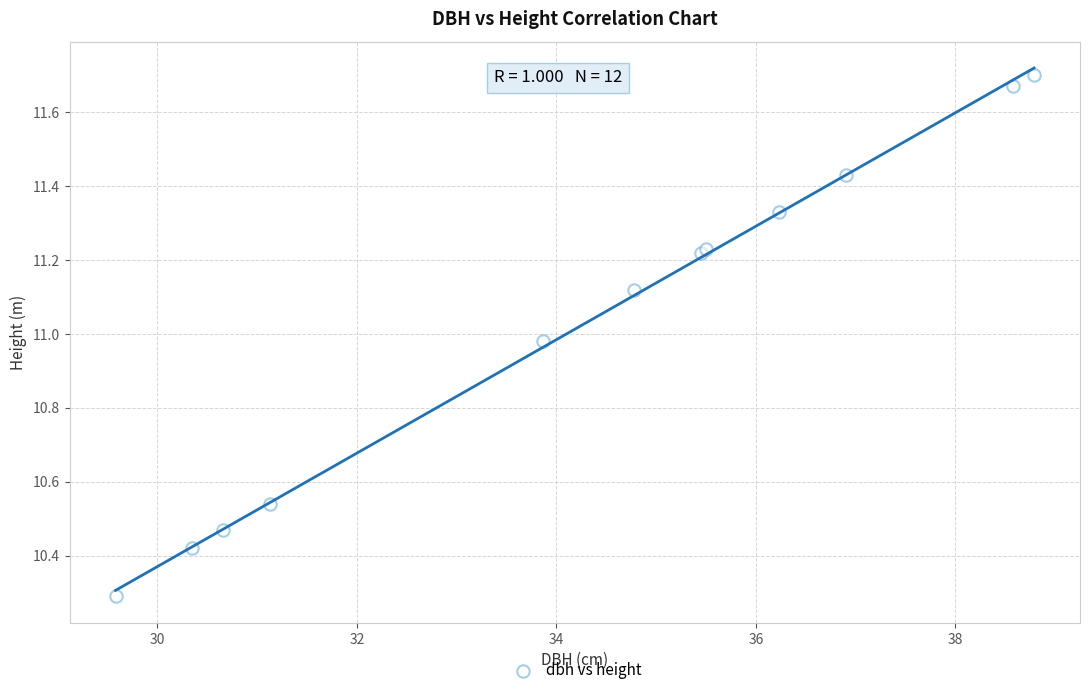

What Y value in the scatter plot is closest to 10?

10.3